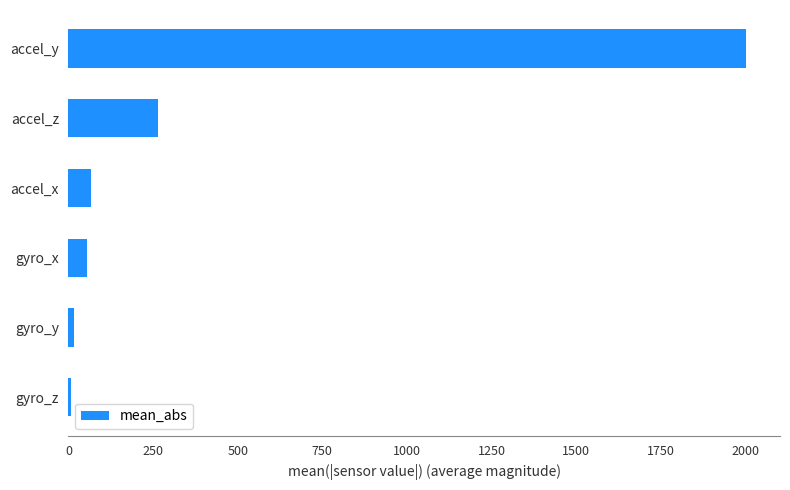

Between accel_y and accel_x, which is larger?

accel_y